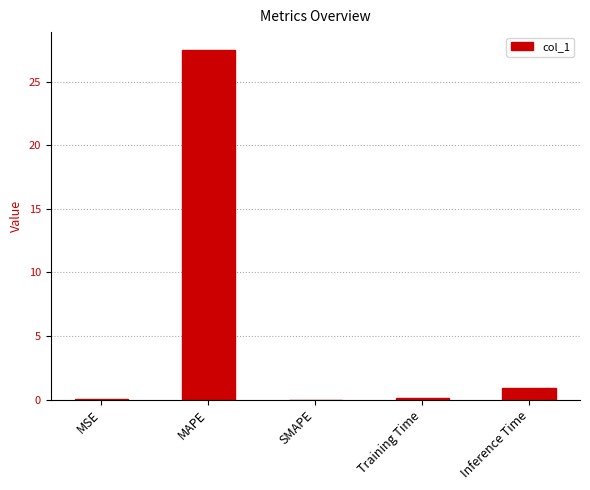

Is it true that the value at MSE is 0.0?

True